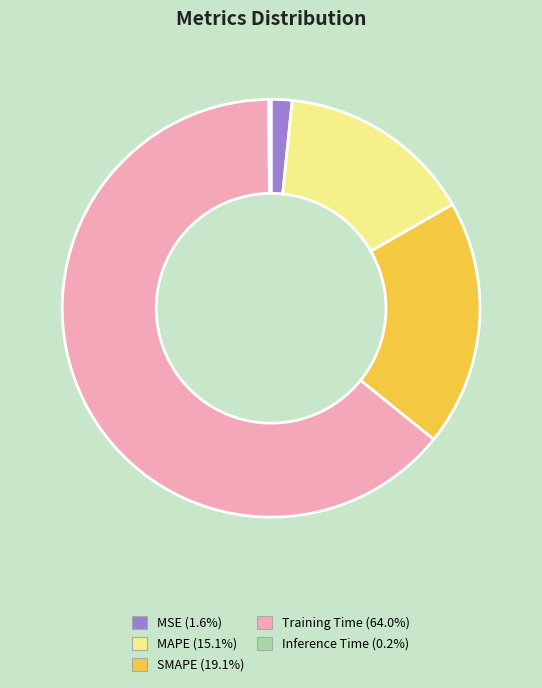

Combined, do MAPE and Training Time account for over 50%?

Yes